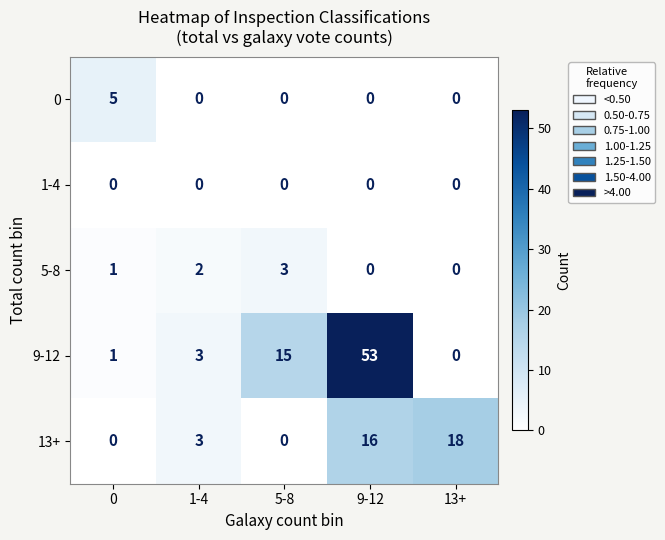

What is the difference between the maximum and second lowest values in the 0 series?

5